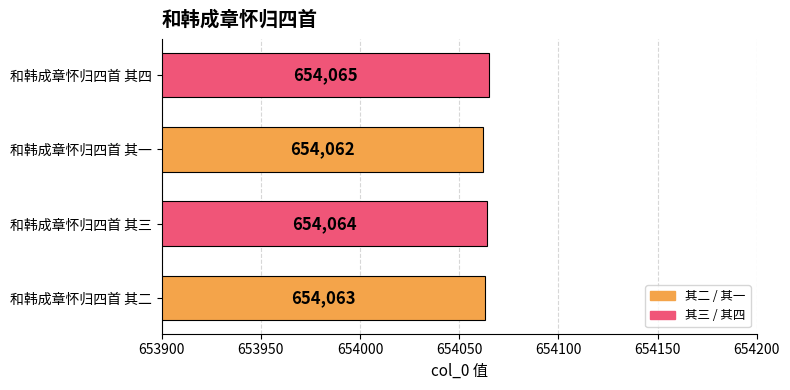

What is the ratio of the value at 和韩成章怀归四首 其三 to the value at 和韩成章怀归四首 其二?

1.0